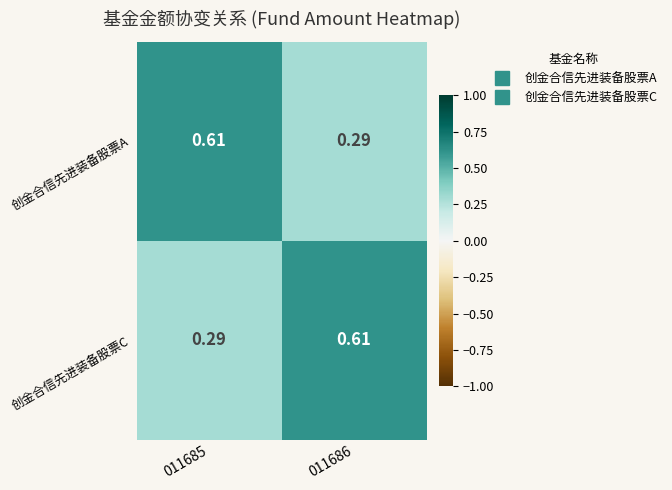

Is the value of 创金合信先进装备股票C at 011686 greater than the value of 创金合信先进装备股票A at 011686?

Yes